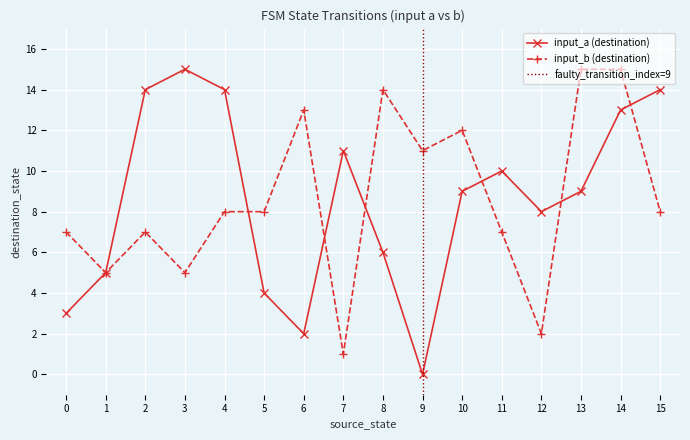

How many interior local valleys does the input_a (destination) series have?

3